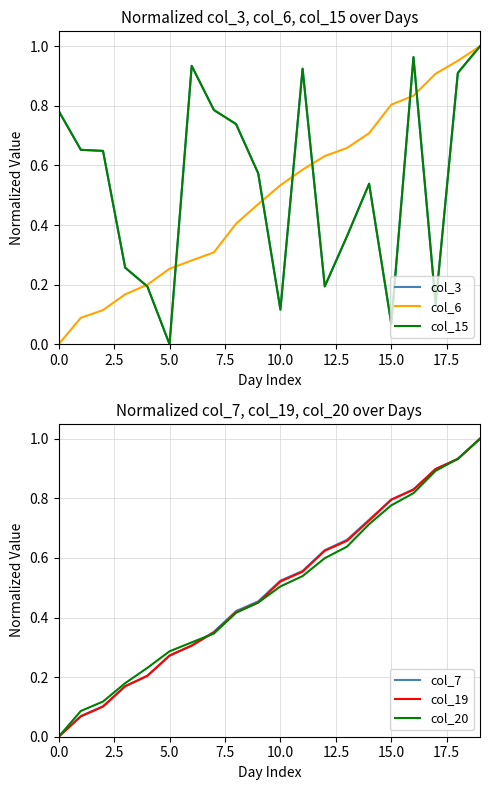

How many values in col_6 are above zero?

19